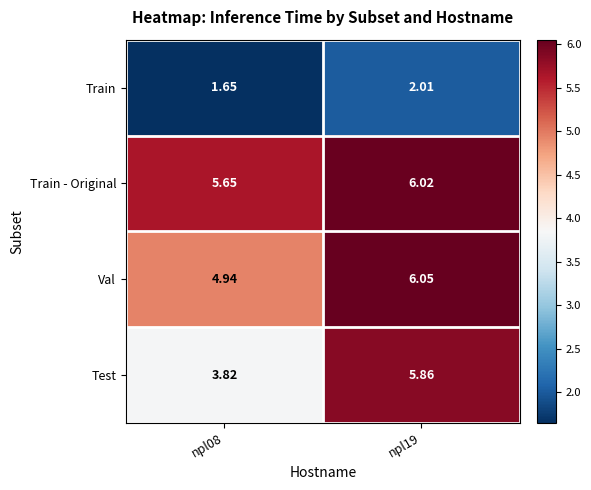

At how many categories does at least one series exceed 3?

2